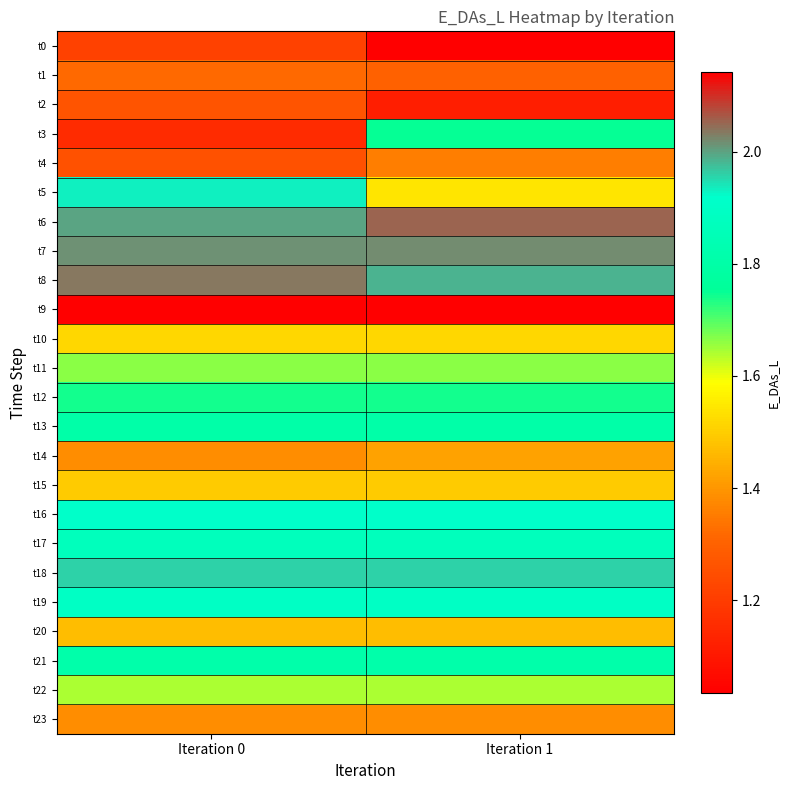

At which category does the chart reach its minimum across all series?

Iteration 1